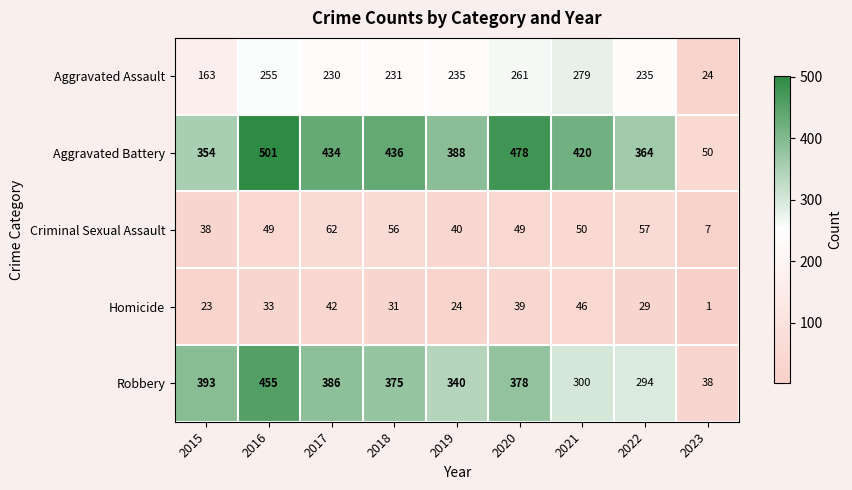

Which series has the largest total across all categories?

Aggravated Battery